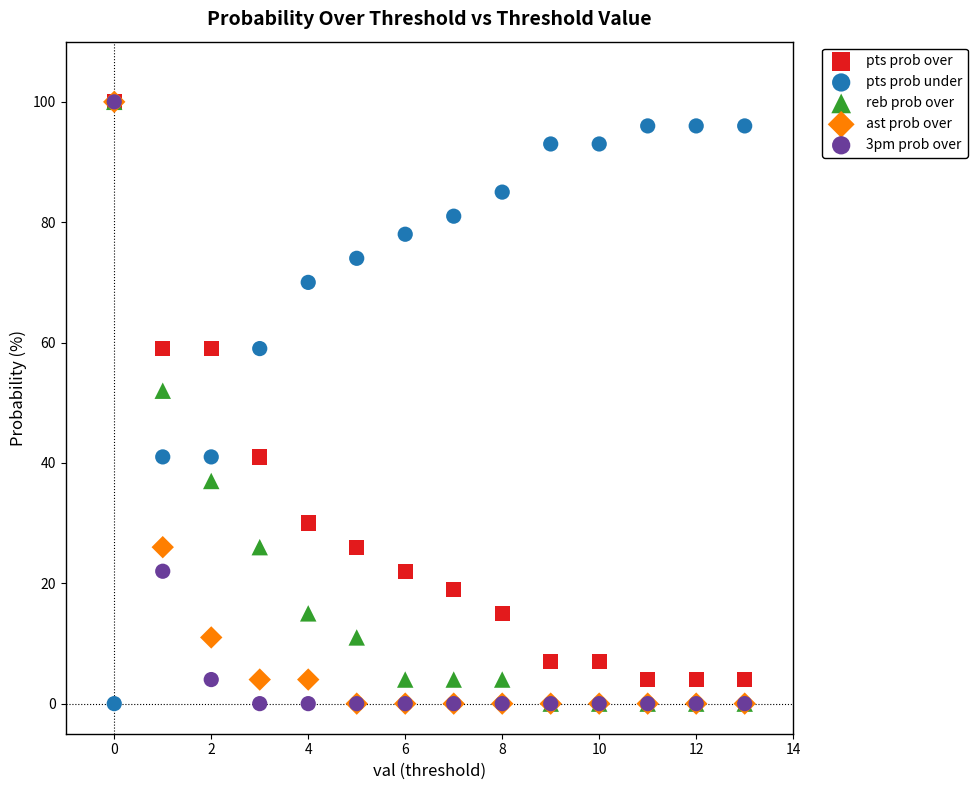

In the ast prob over series, what Y value is closest to 50?

26